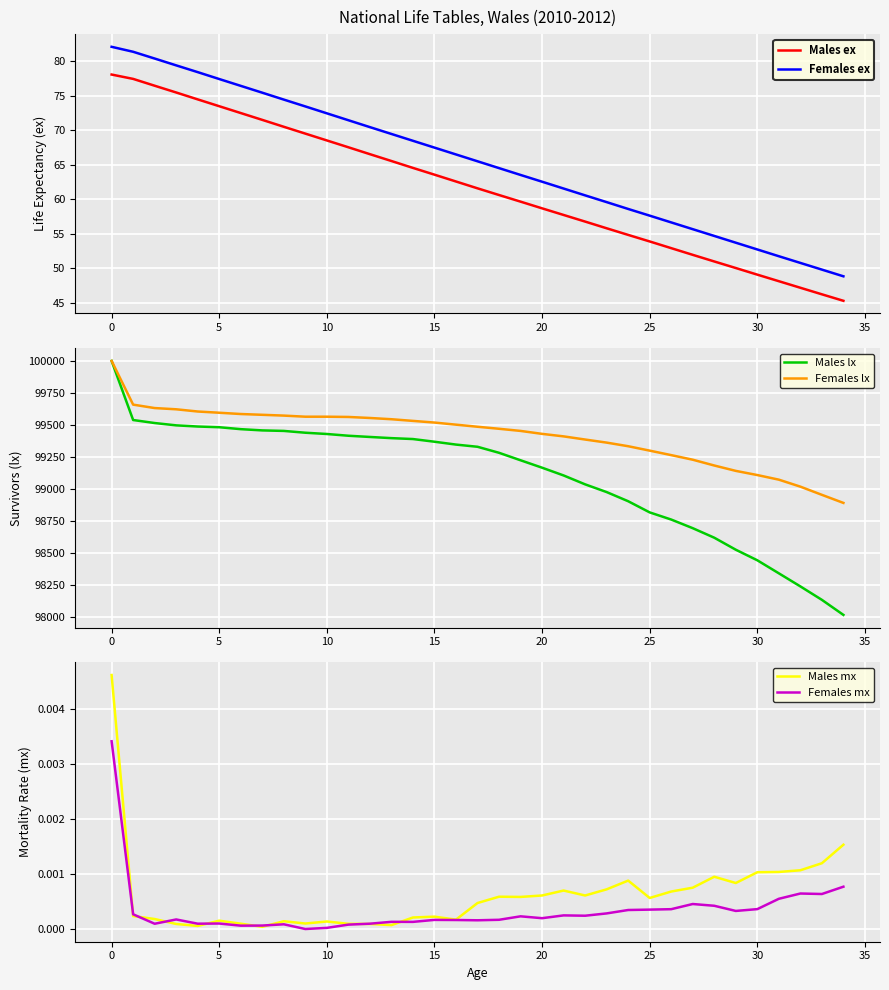

True or false: Females ex and Males ex intersect in this chart.

False